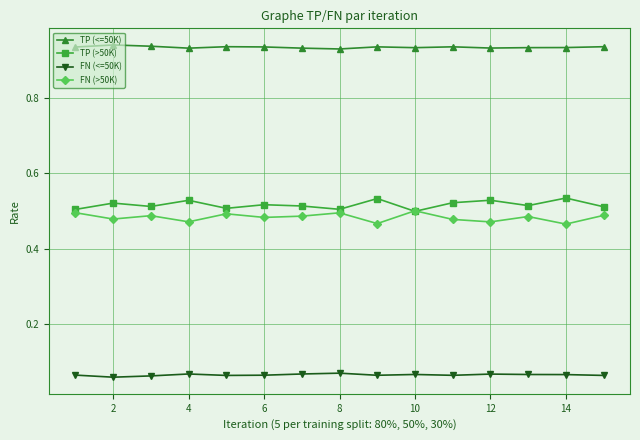

True or false: FN (>50K) has more than 2 points higher than both neighbors.

True